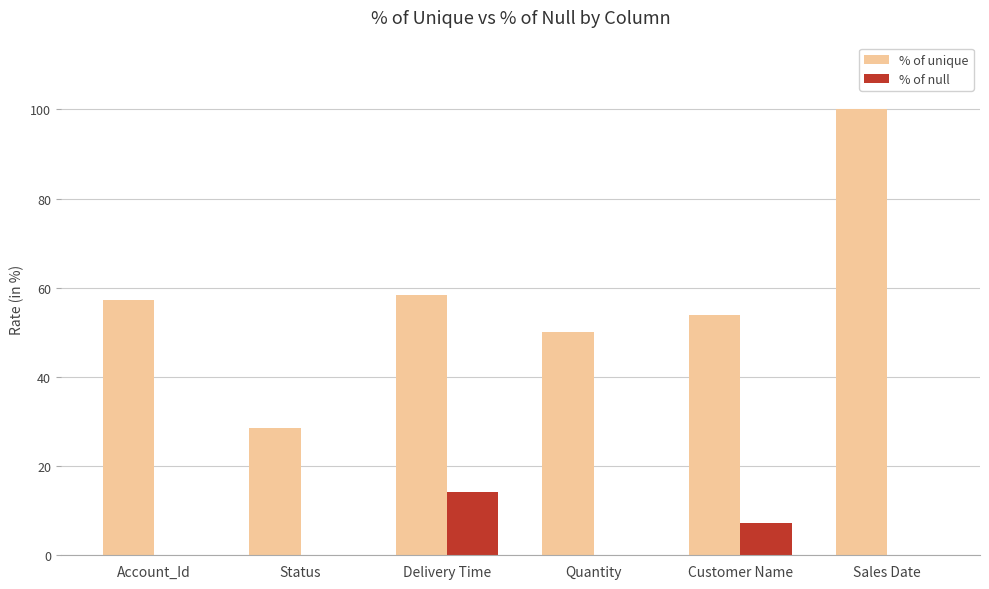

What is the sum of all % of unique values?

347.9